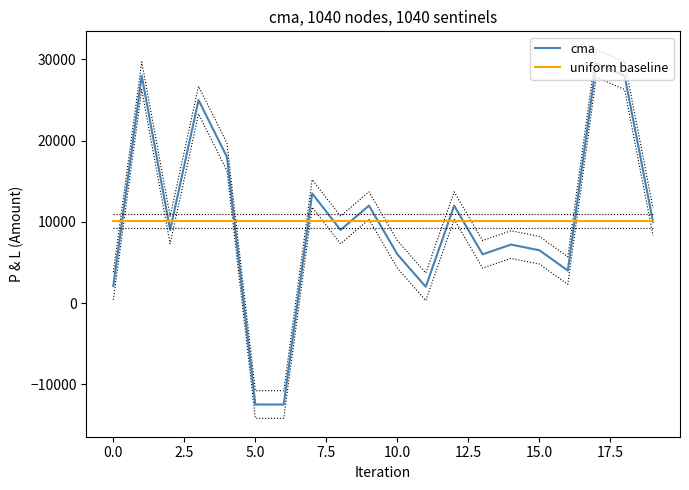

What is the smallest value displayed?

-12500